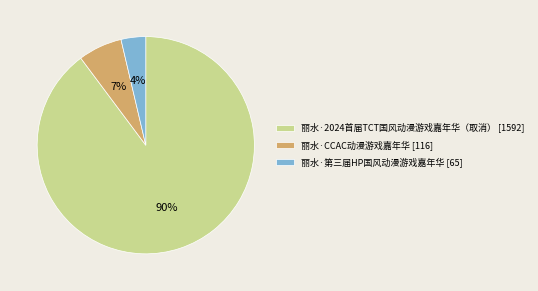

Rank the categories by value from highest to lowest.

丽水·2024首届TCT国风动漫游戏嘉年华（取消）, 丽水·CCAC动漫游戏嘉年华, 丽水·第三届HP国风动漫游戏嘉年华